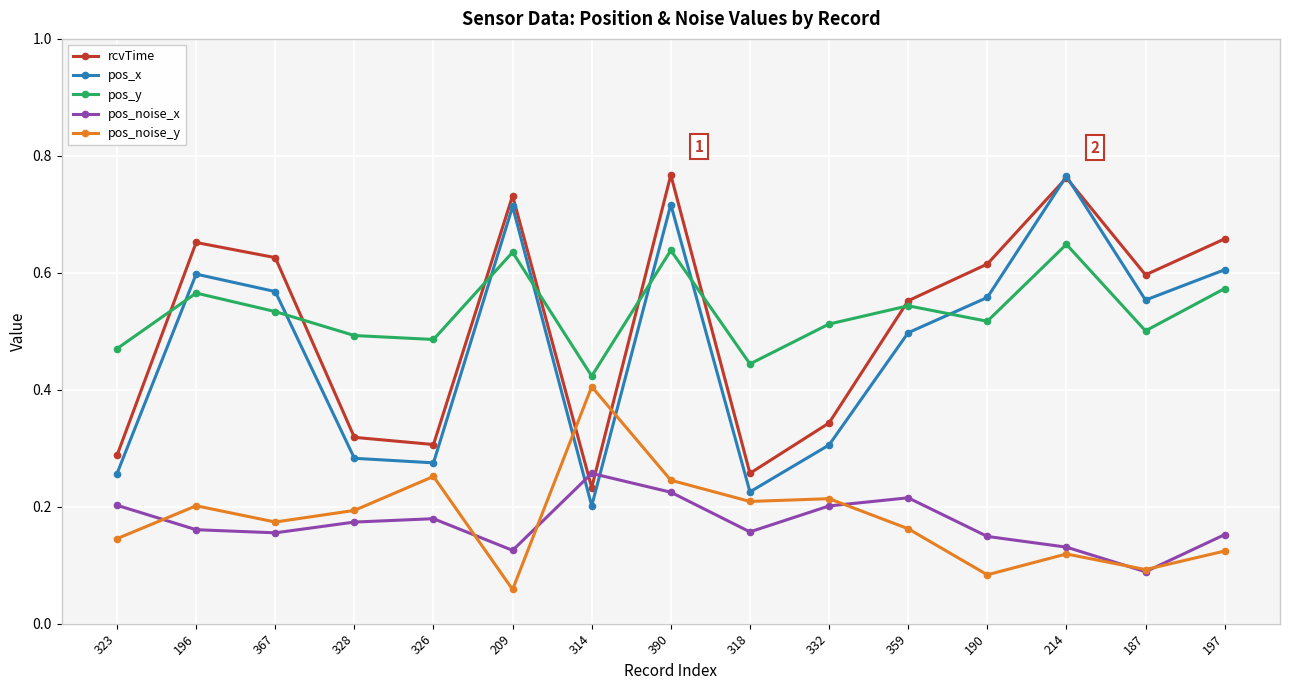

Between which two adjacent categories do pos_x and pos_noise_y first intersect?

209 and 314